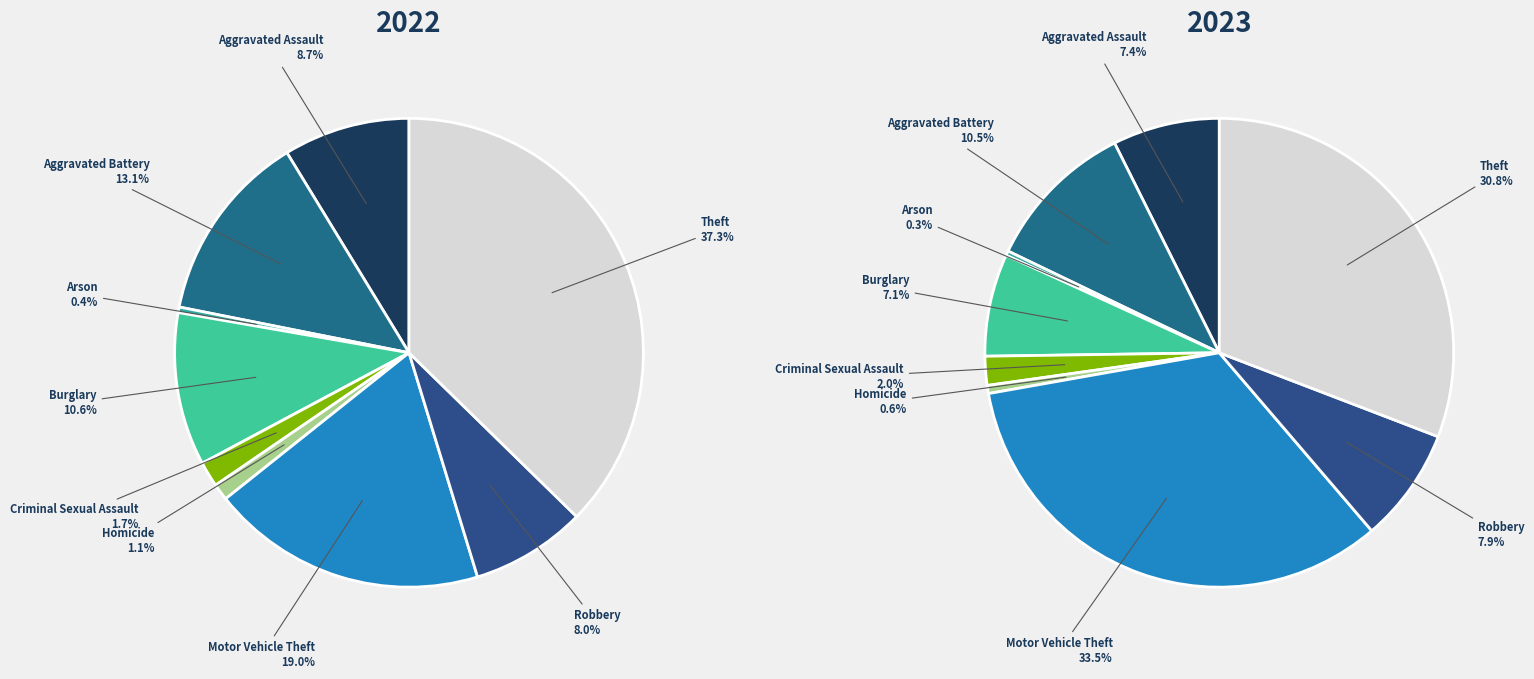

The Aggravated Battery slice represents 10% of the pie. True or false?

True